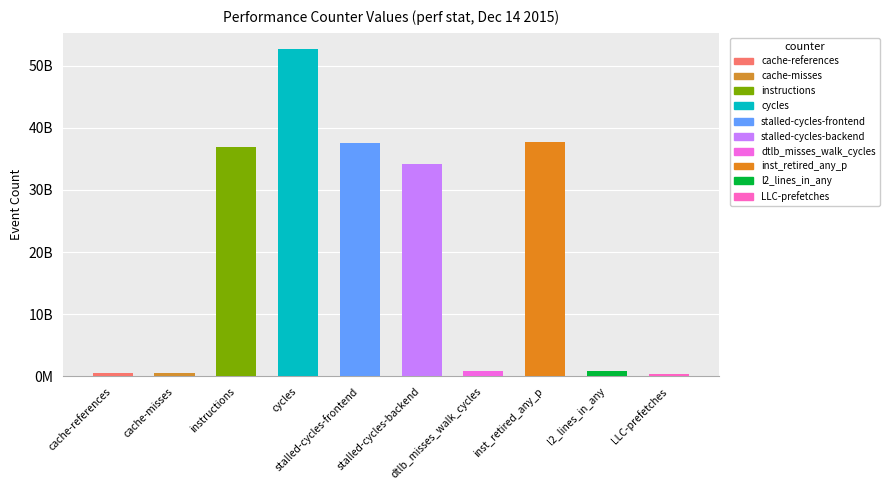

The chart shows a value of 814560281 at cache-misses. True or false?

False